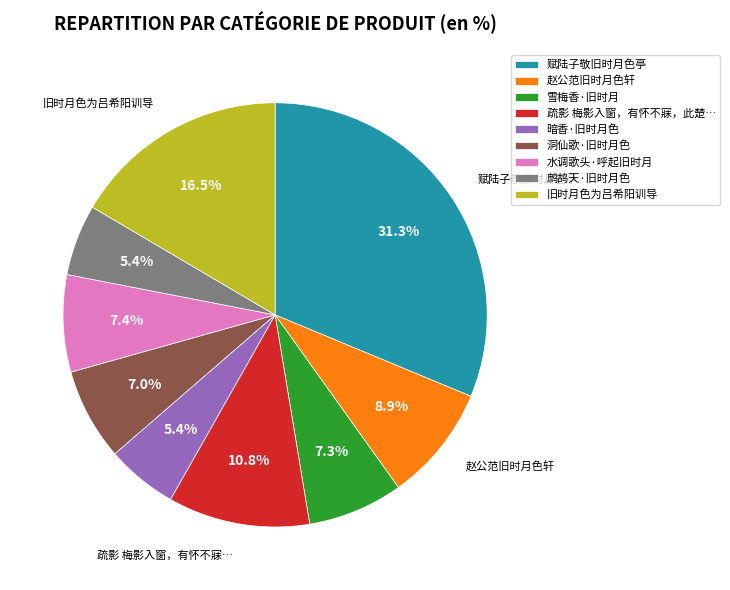

Is there a majority slice in this chart?

No